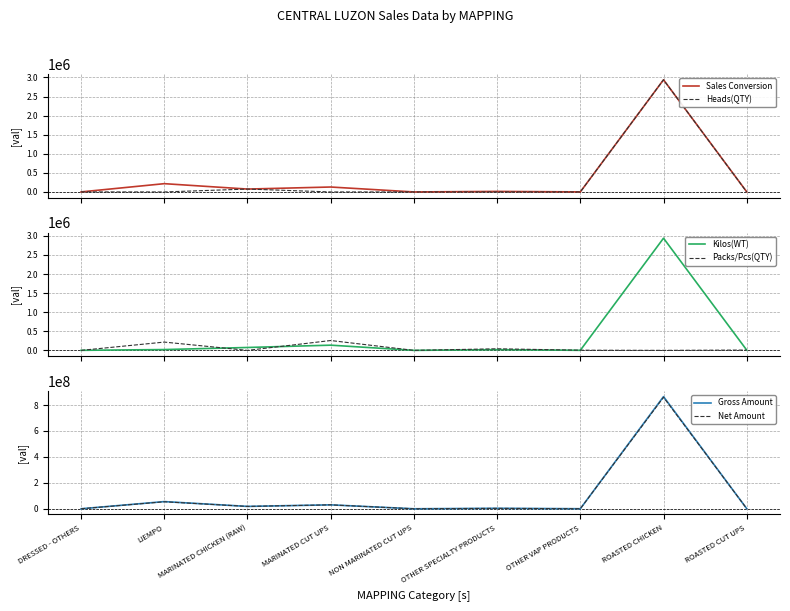

Which series has the largest total across all categories?

Gross Amount